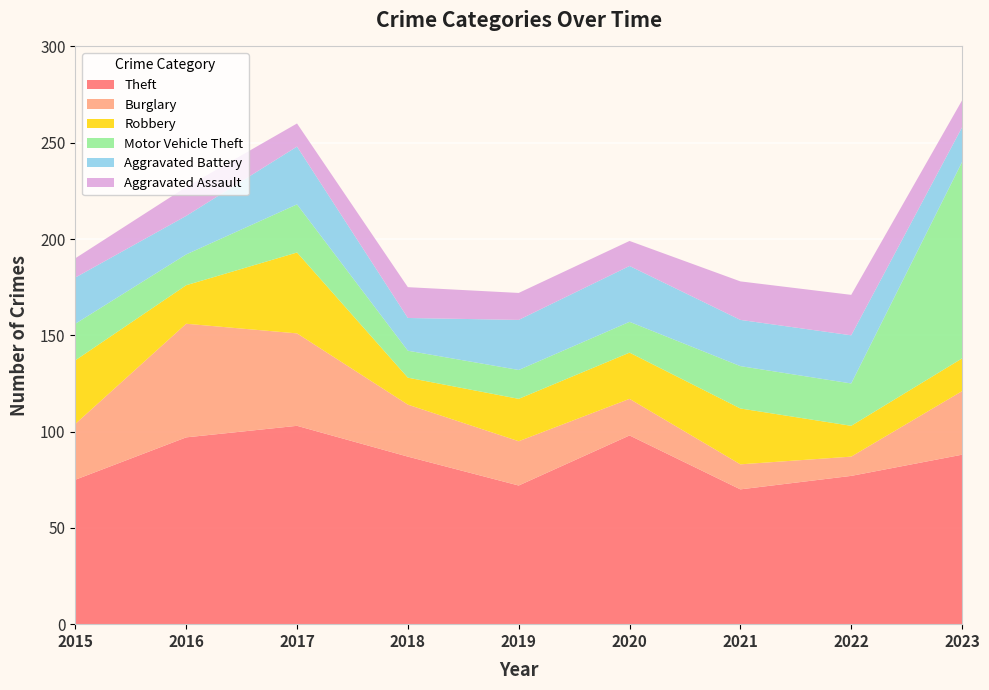

Reading right to left, list all the values displayed in this chart.

Theft: 2023=88	2022=77	2021=70	2020=98	2019=72	2018=87	2017=103	2016=97	2015=75
Burglary: 2023=33	2022=10	2021=13	2020=19	2019=23	2018=27	2017=48	2016=59	2015=29
Robbery: 2023=17	2022=16	2021=29	2020=24	2019=22	2018=14	2017=42	2016=20	2015=33
Motor Vehicle Theft: 2023=102	2022=22	2021=22	2020=16	2019=15	2018=14	2017=25	2016=16	2015=19
Aggravated Battery: 2023=18	2022=25	2021=24	2020=29	2019=26	2018=17	2017=30	2016=20	2015=24
Aggravated Assault: 2023=14	2022=21	2021=20	2020=13	2019=14	2018=16	2017=12	2016=15	2015=10